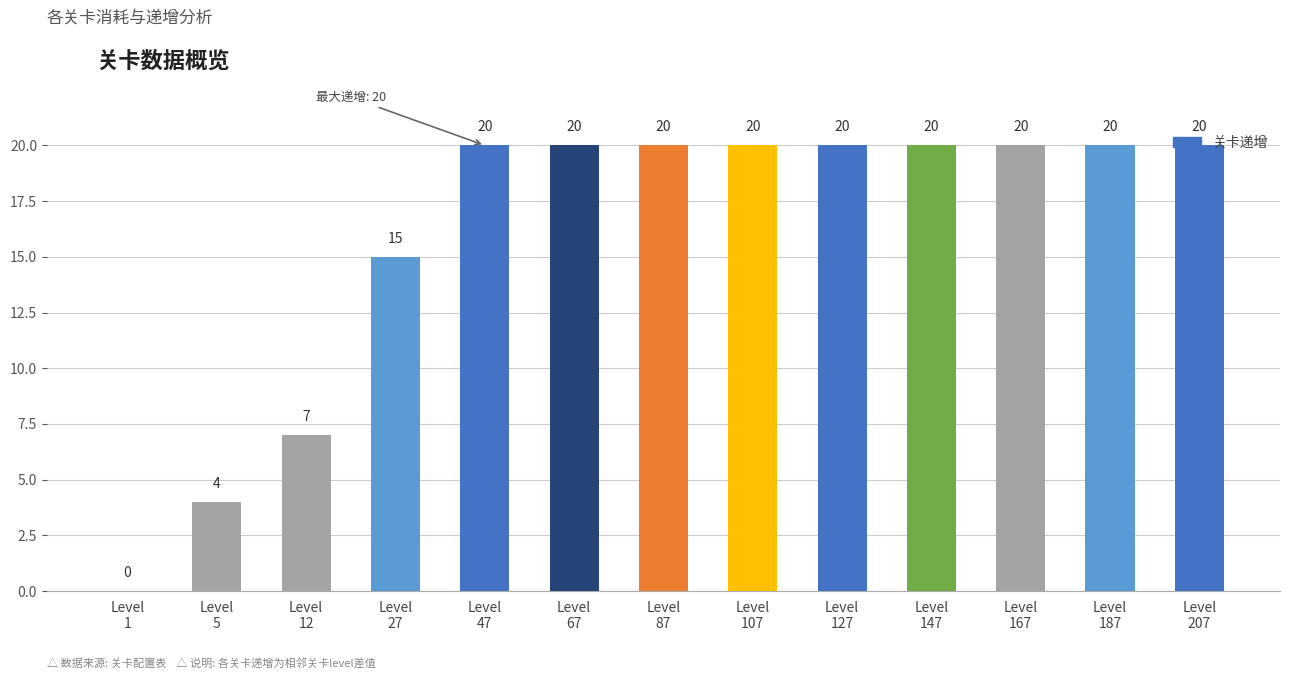

How many values are between 15 and 20?

10